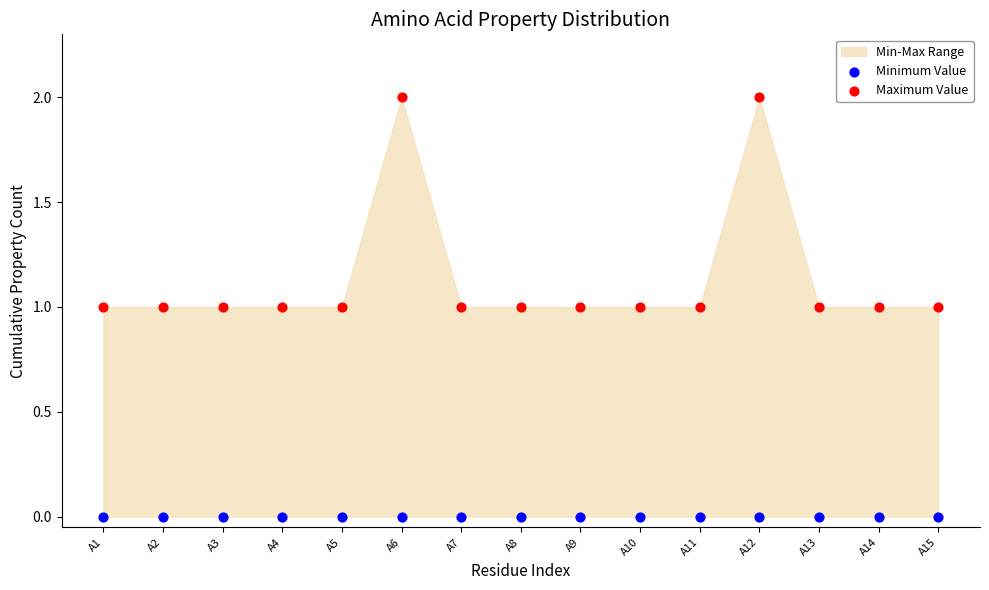

Which series reaches the maximum Y coordinate?

Maximum Value